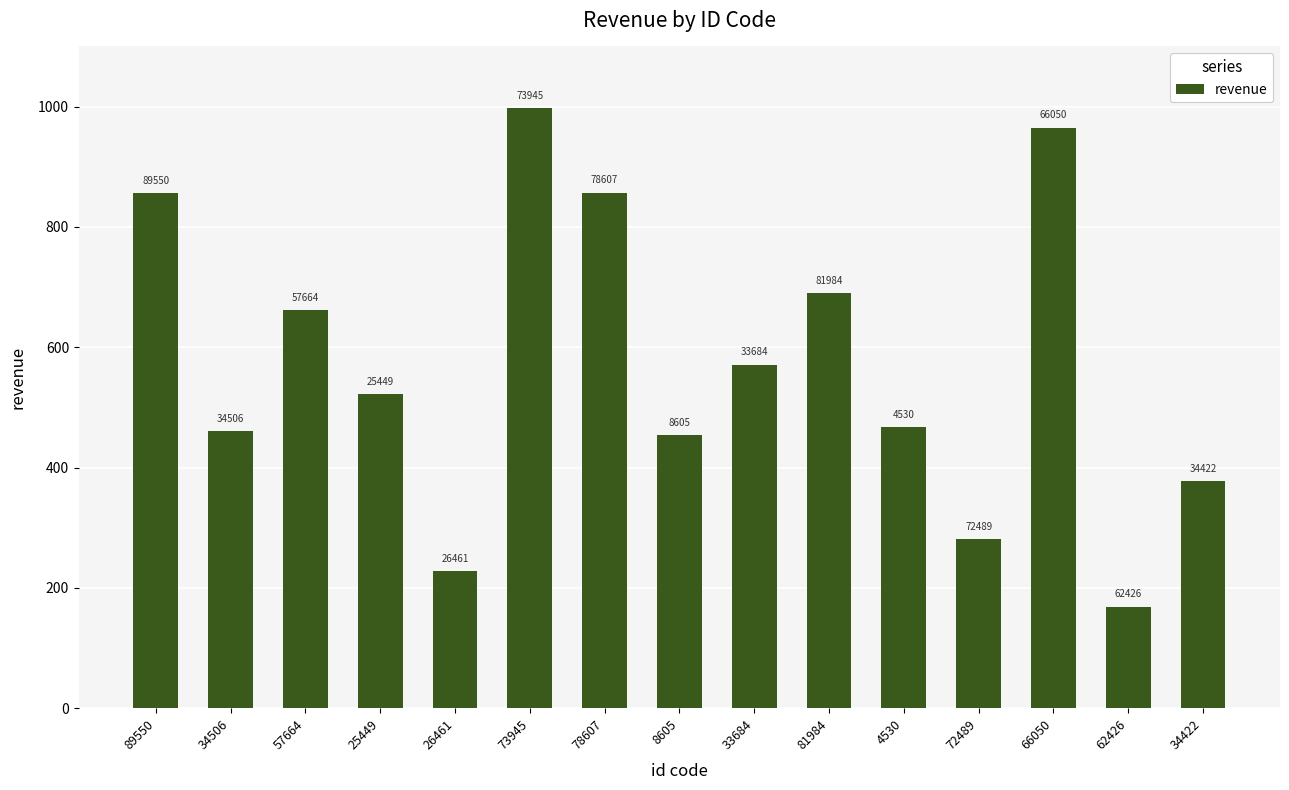

How many bars are there in total?

15